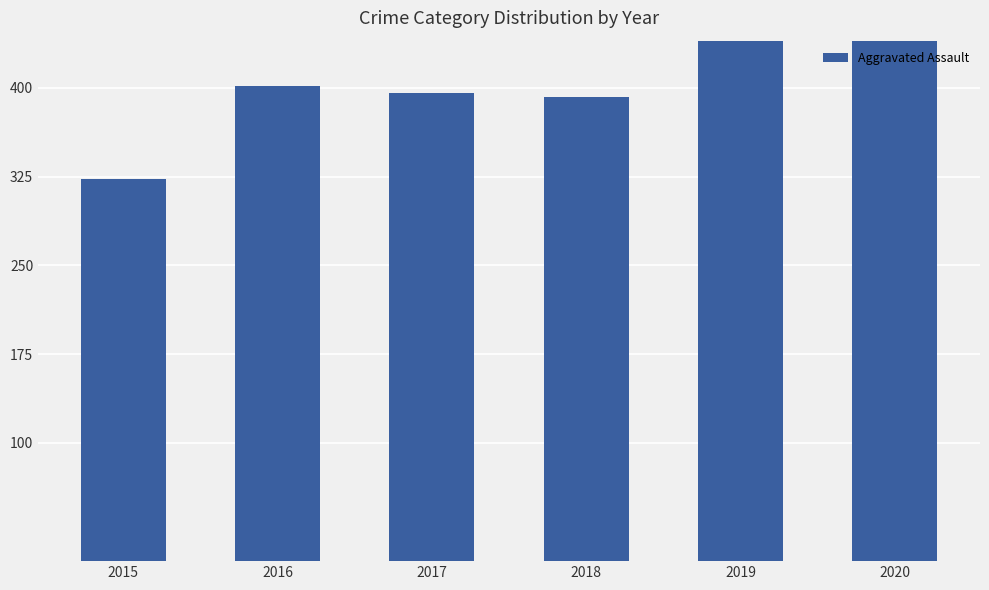

Reading left to right, list all the values displayed in this chart.

323	402	396	392	452	466